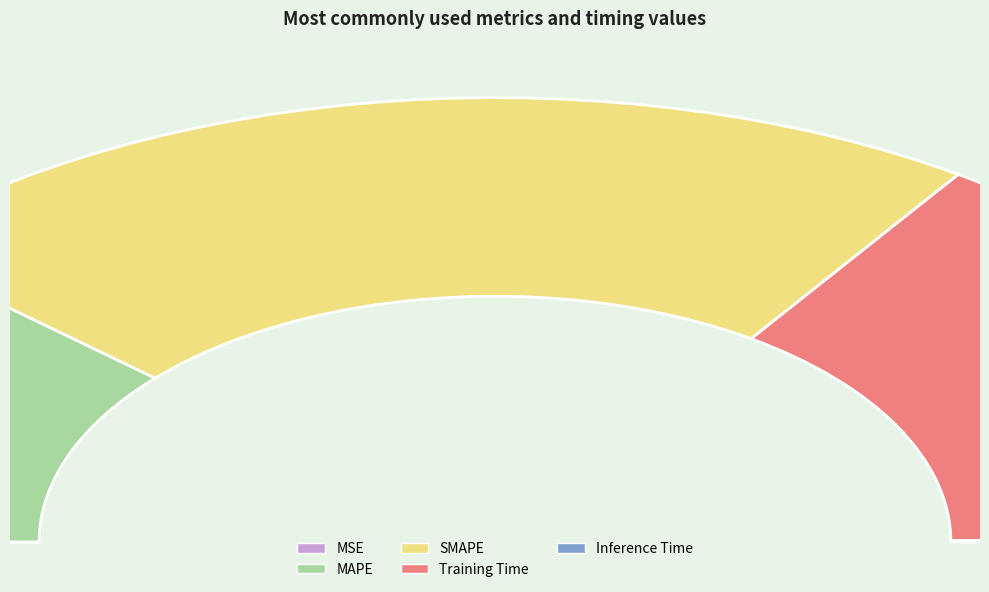

Which category has the biggest portion of the pie?

SMAPE